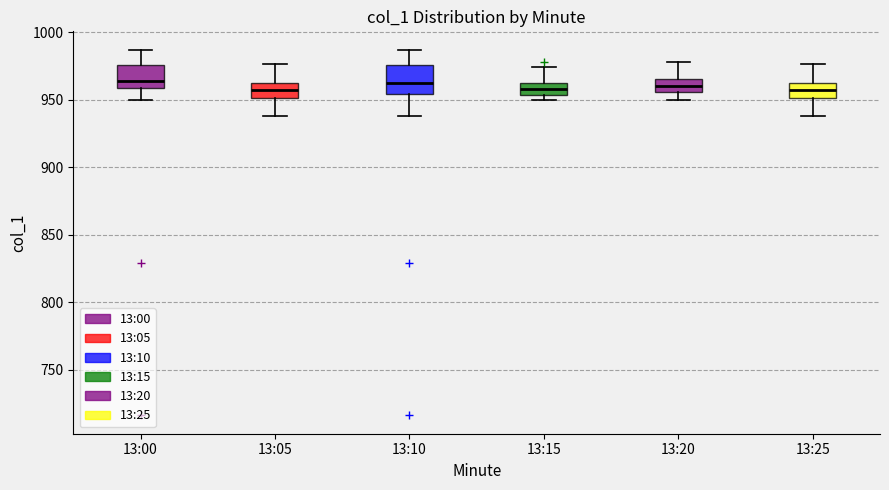

Reading left to right, read every box against the y-axis: the position of its median line, the range the box covers, and the ends of its whiskers. The values are not printed on the chart, so give them approximately, as read against the axis.

13:00: median 965, box 960 to 975, whiskers 950 to 985
13:05: median 955, box 950 to 960, whiskers 940 to 975
13:10: median 965, box 955 to 975, whiskers 940 to 985
13:15: median 960, box 955 to 965, whiskers 950 to 975
13:20: median 960, box 955 to 965, whiskers 950 to 980
13:25: median 955, box 950 to 960, whiskers 940 to 975